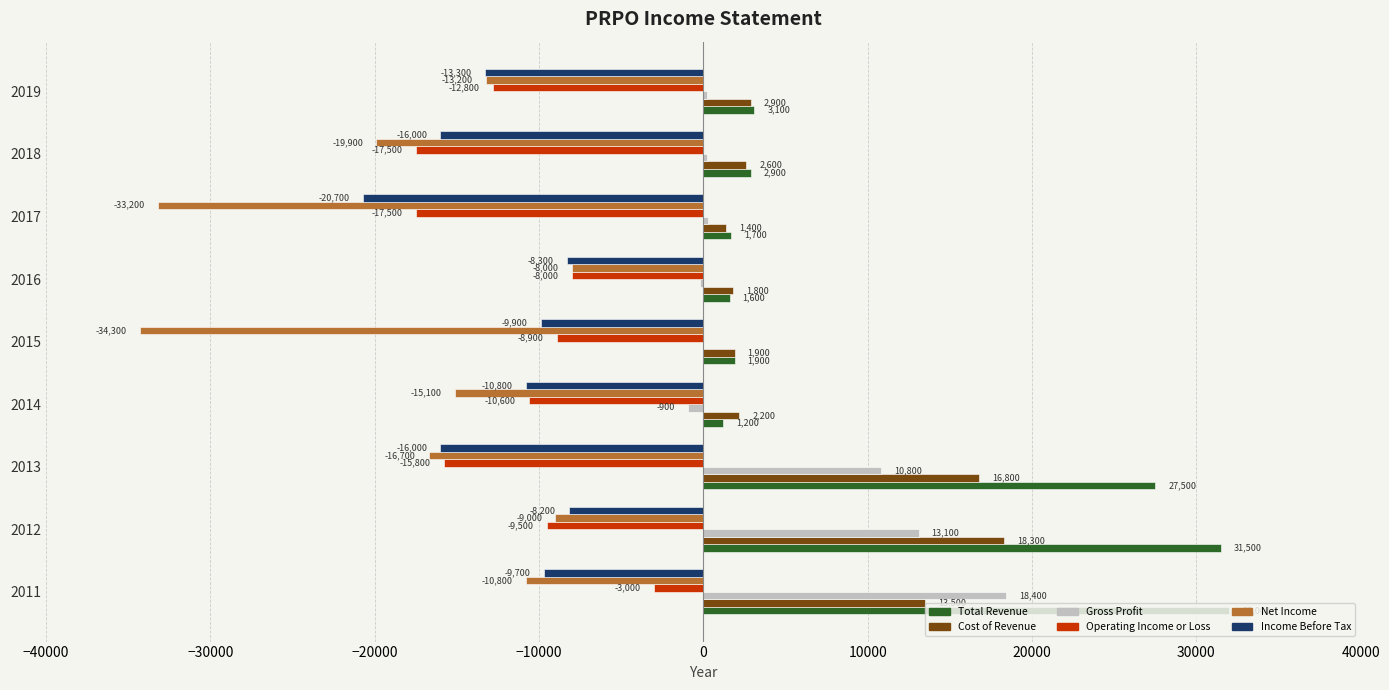

What is the sum of all Income Before Tax values?

-112900